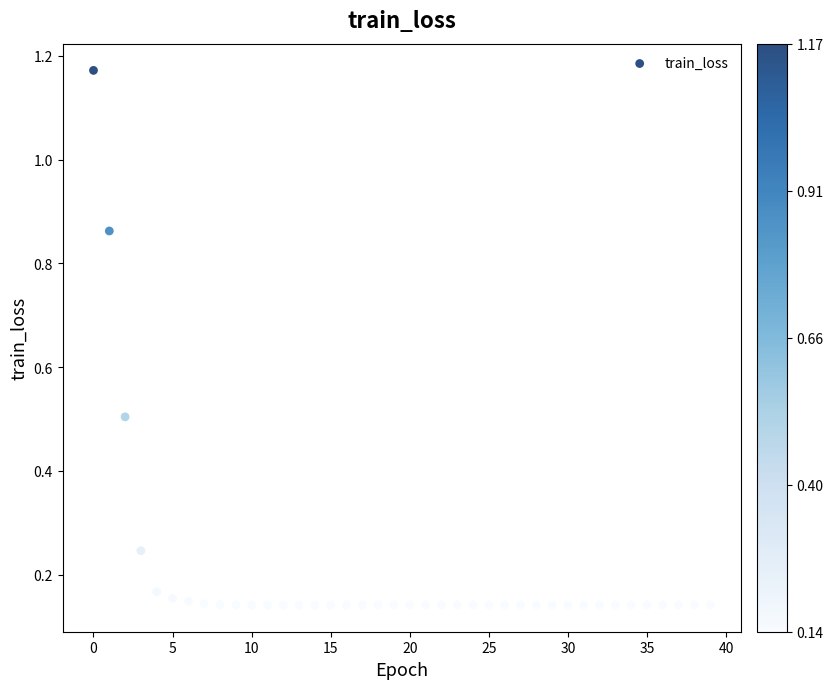

What is the range of Y values (max minus min)?

1.0